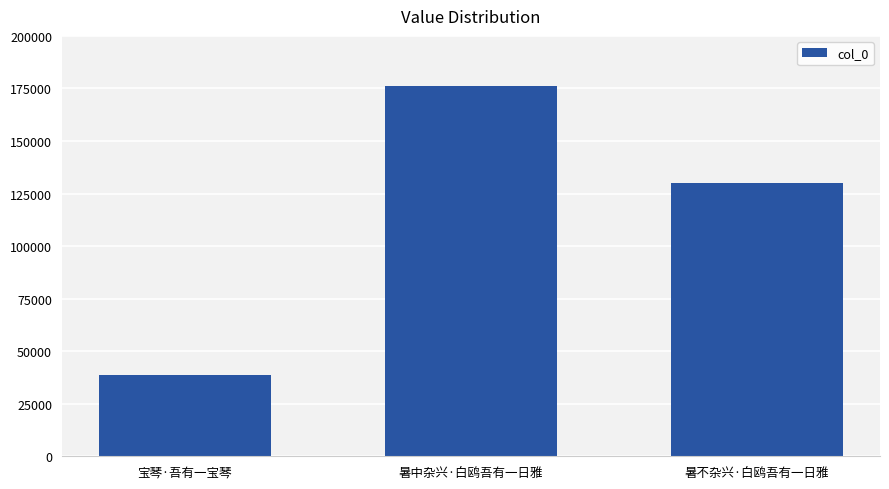

What position from the right is 暑中杂兴·白鸥吾有一日雅?

2